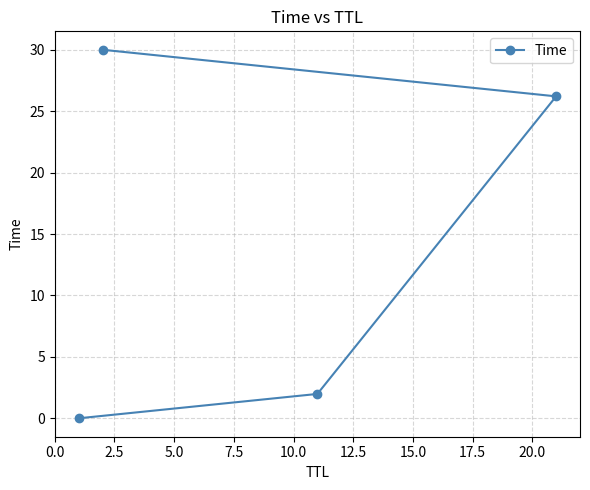

What is the value of the 3rd point from the left?

2.0